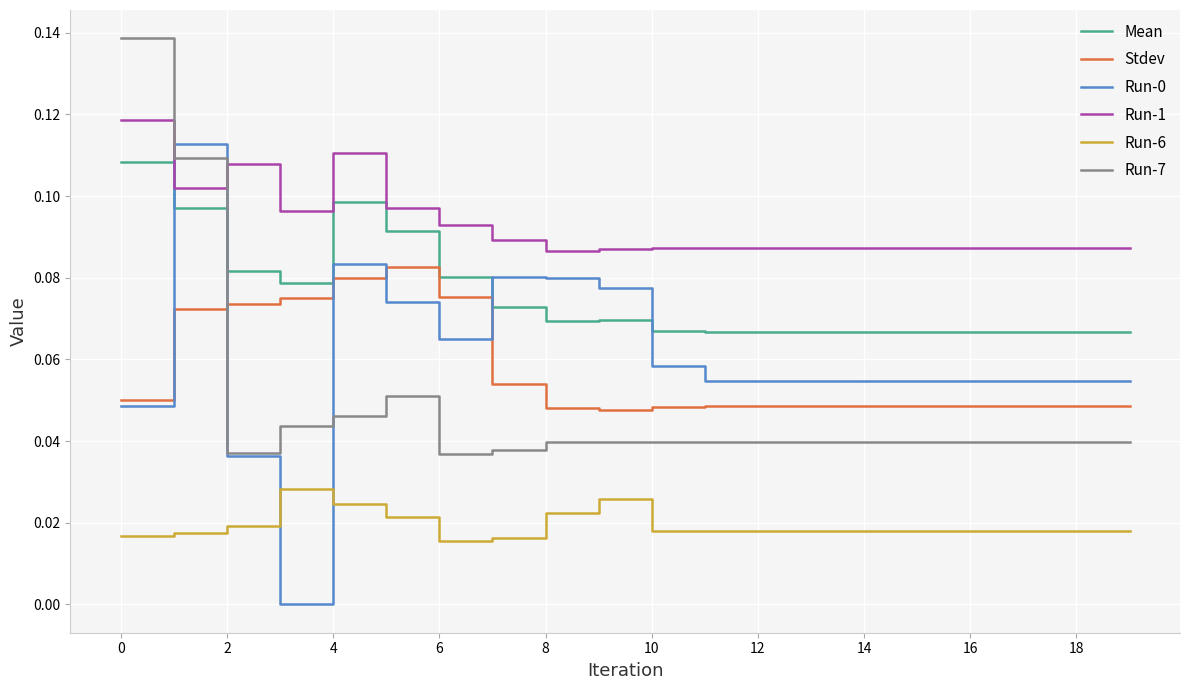

True or false: Stdev and Run-6 cross at least once.

False